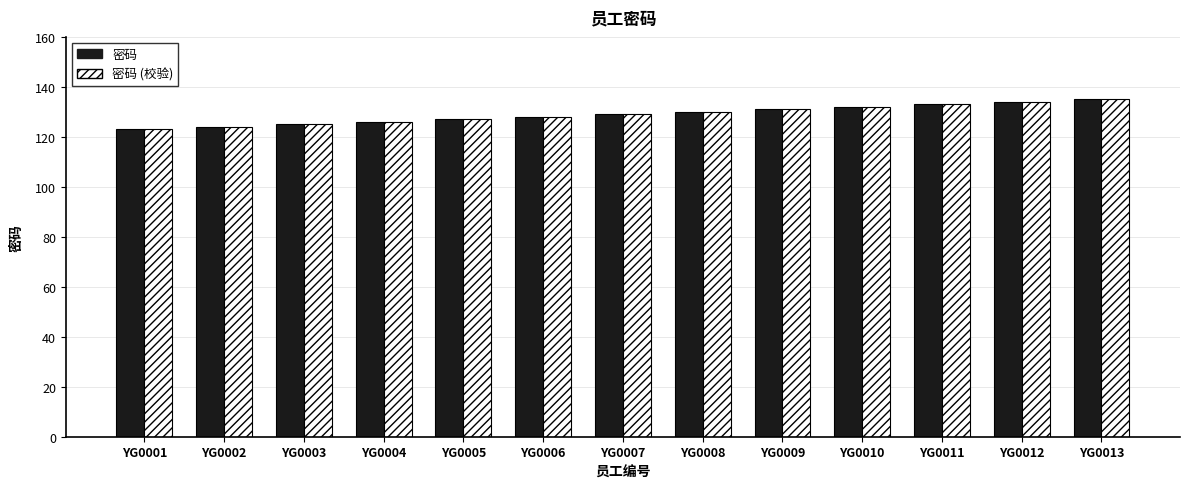

Is it true that 密码 (校验) equals 132 at YG0010?

True